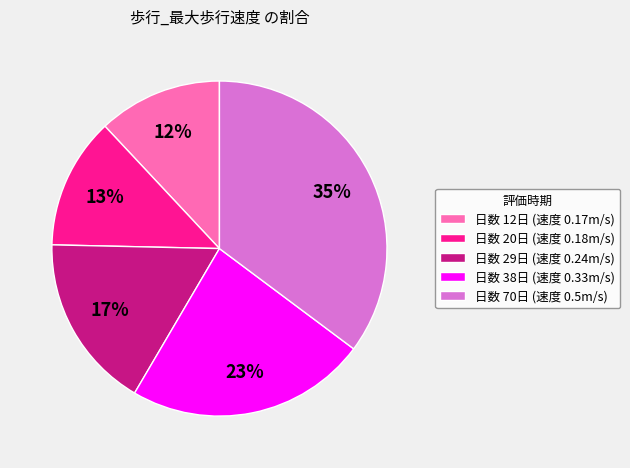

Is the sum of 日数 38日 (速度 0.33m/s) and 日数 70日 (速度 0.5m/s) greater than half?

Yes